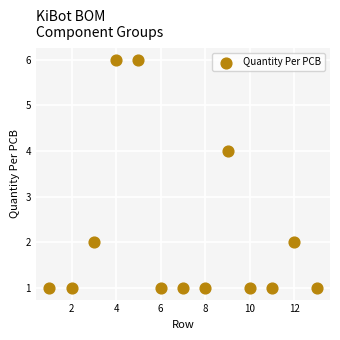

What is the range of X values (max minus min)?

12